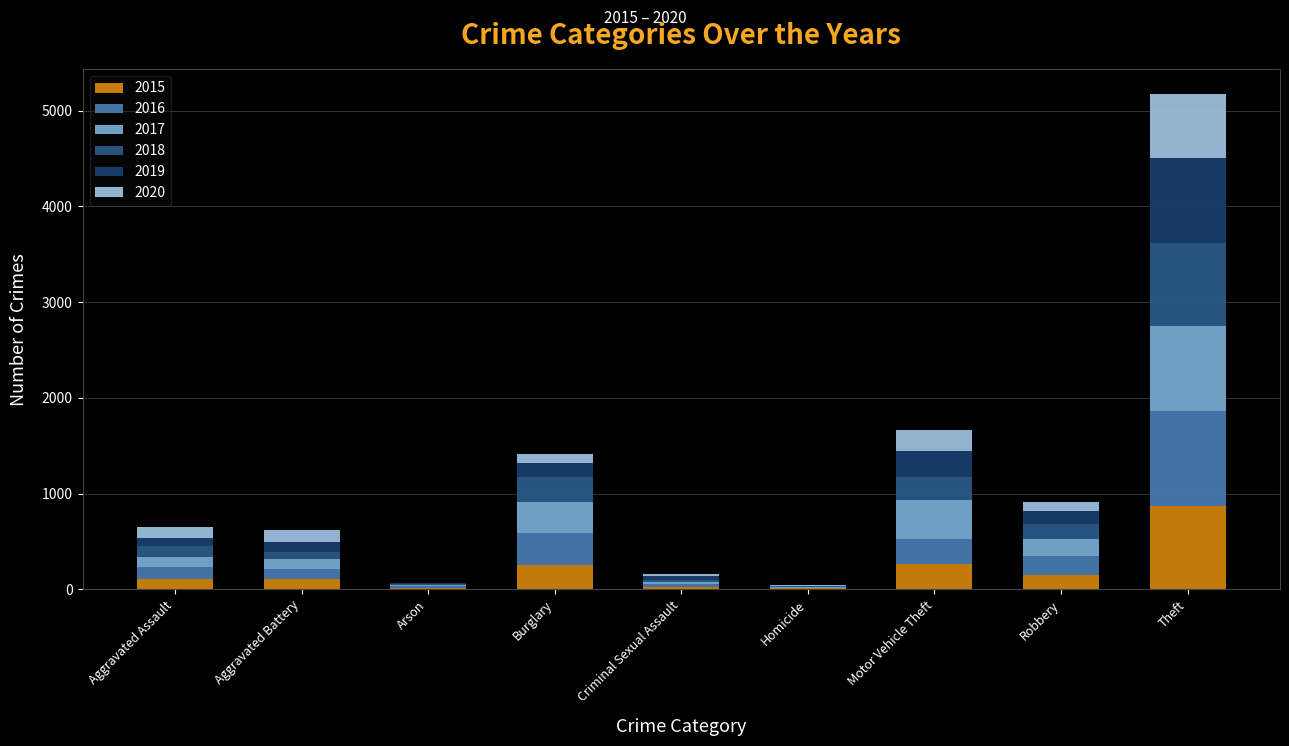

The 2017 series shows 158 at Aggravated Battery. True or false?

False